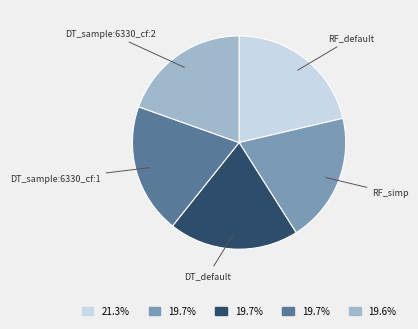

Is there any slice that represents more than half of the pie?

No